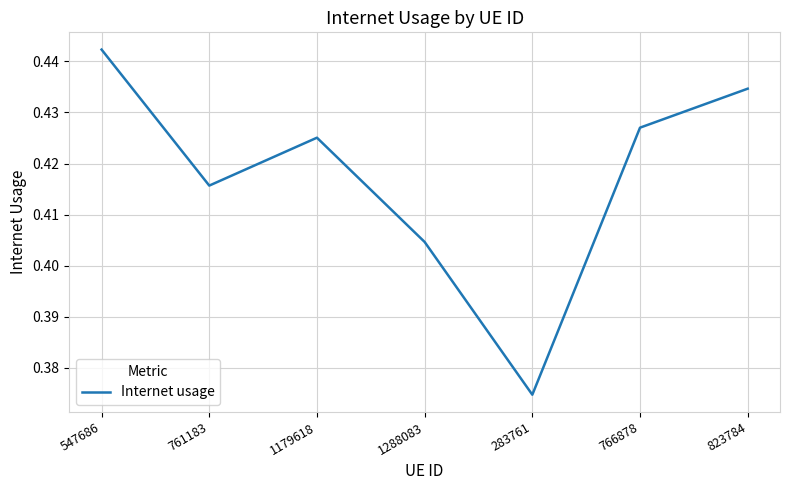

Which label corresponds to the smallest value in the chart?

283761